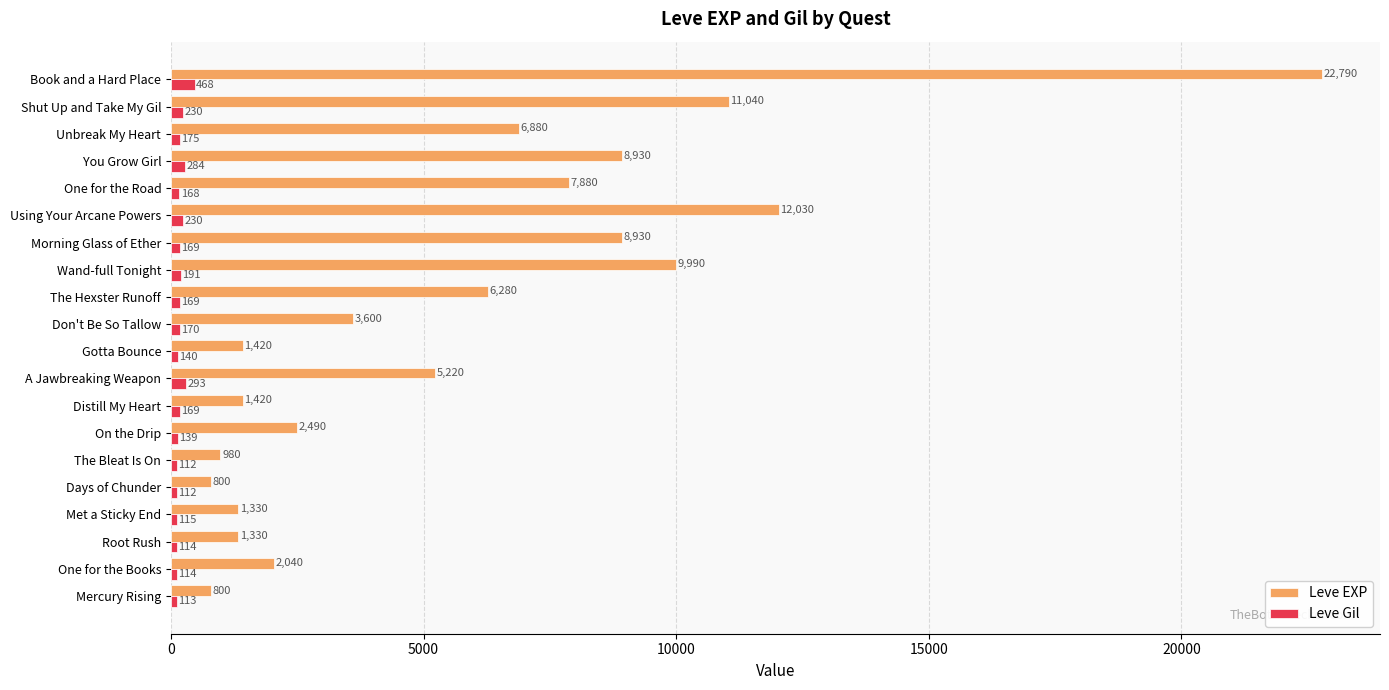

Which series has the largest total across all categories?

Leve EXP